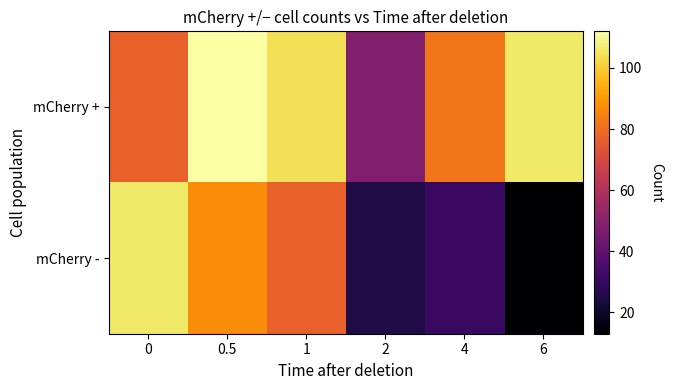

Which series changed the most between 0 and 6?

mCherry -